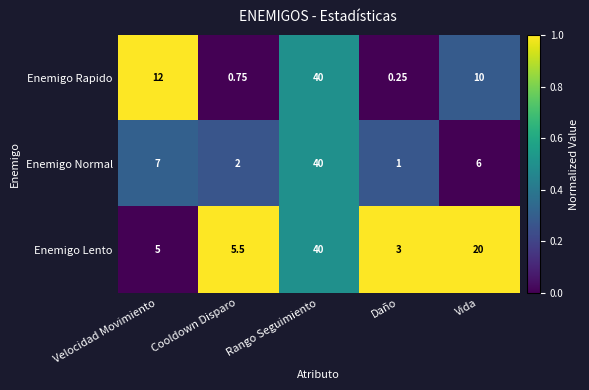

At which category is the sum across all series the highest?

Rango Seguimiento